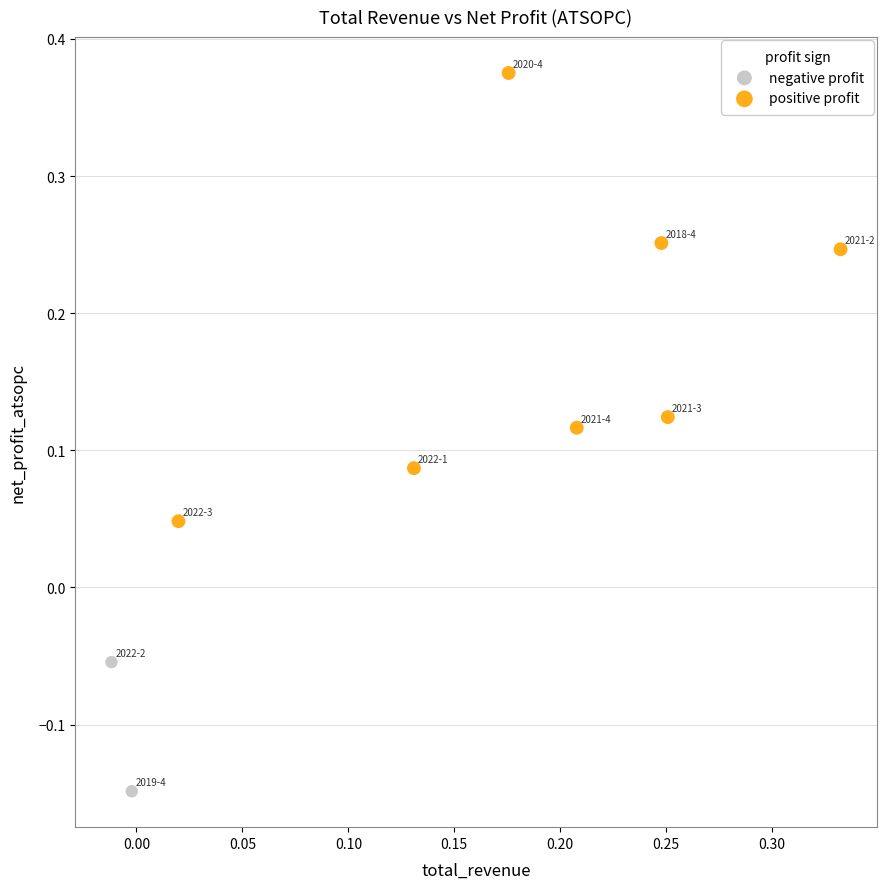

What are all the series names shown in the legend?

negative profit, positive profit